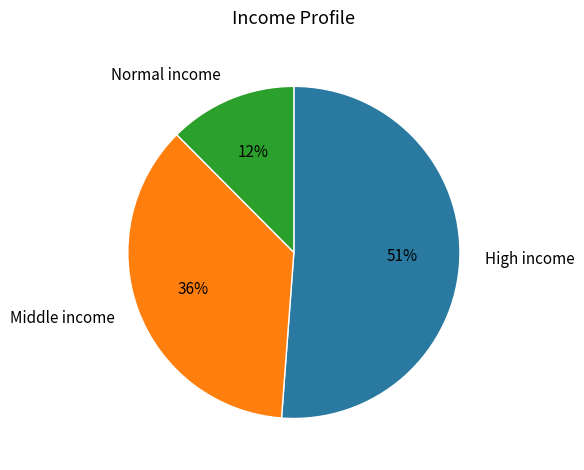

Between Normal income and High income, which is larger?

High income